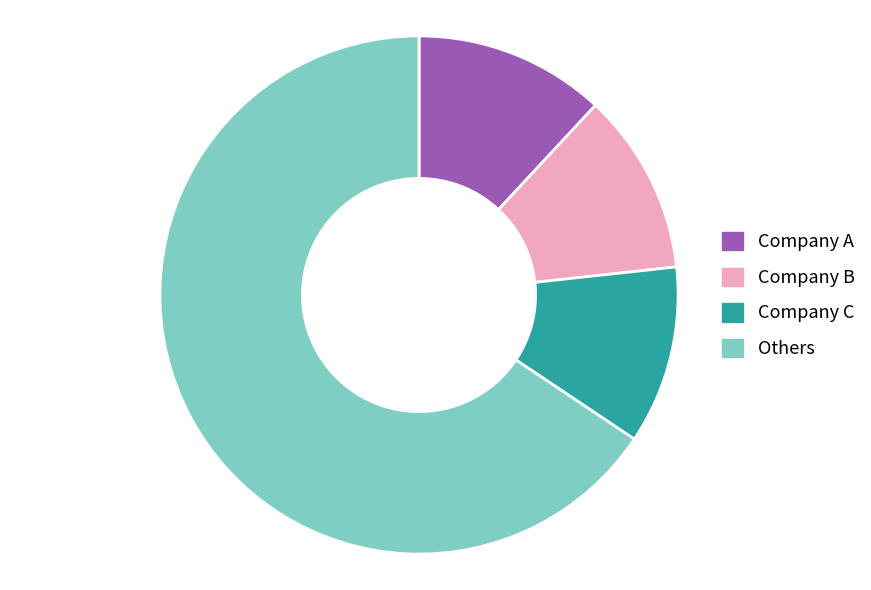

Is there any slice that represents more than half of the pie?

Yes